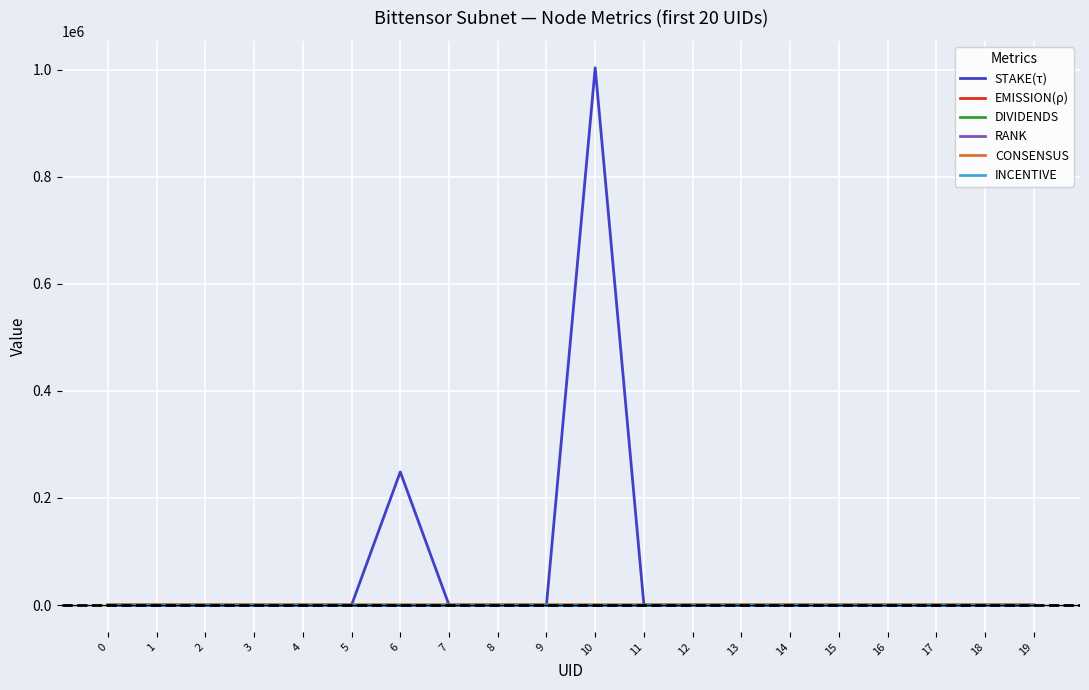

Does the chart display data point markers on the line(s)?

No